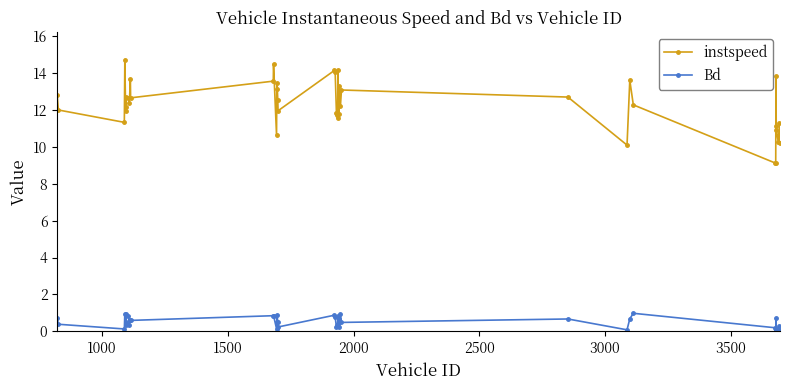

True or false: instspeed and Bd cross at least once.

False